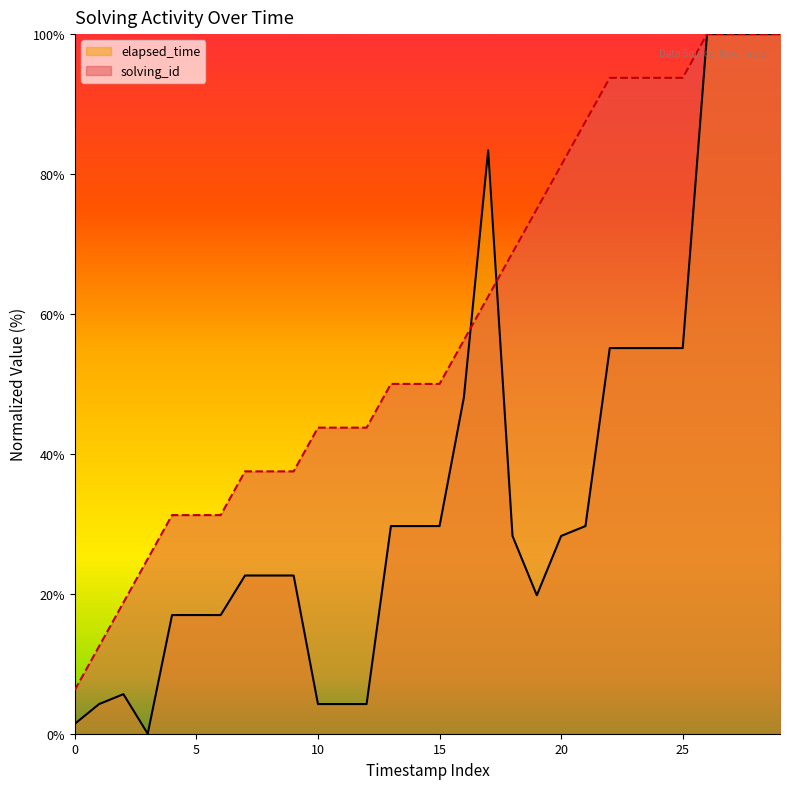

Is the value of elapsed_time at 18 greater than the value of solving_id at 12?

No